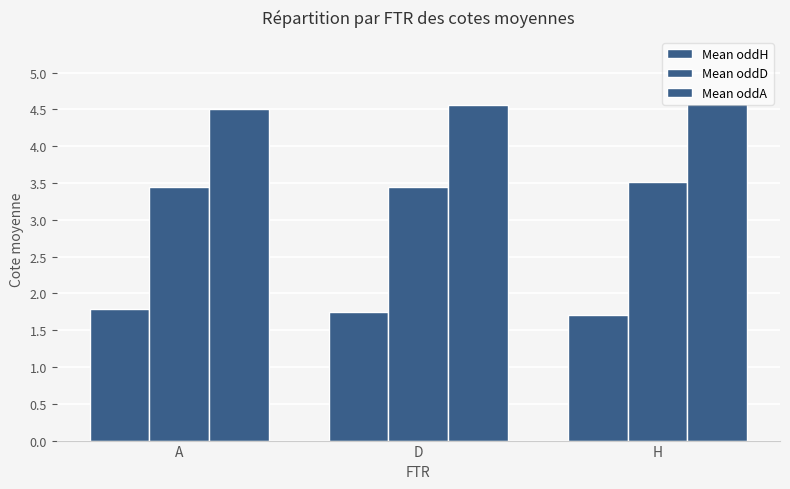

How many data points does each series have?

3